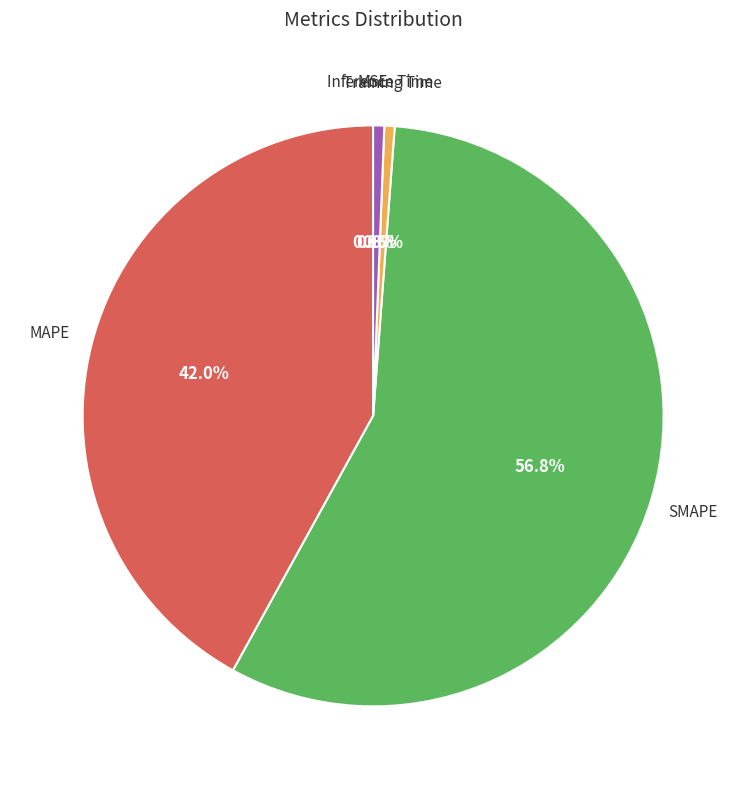

Does any single category account for the majority?

Yes